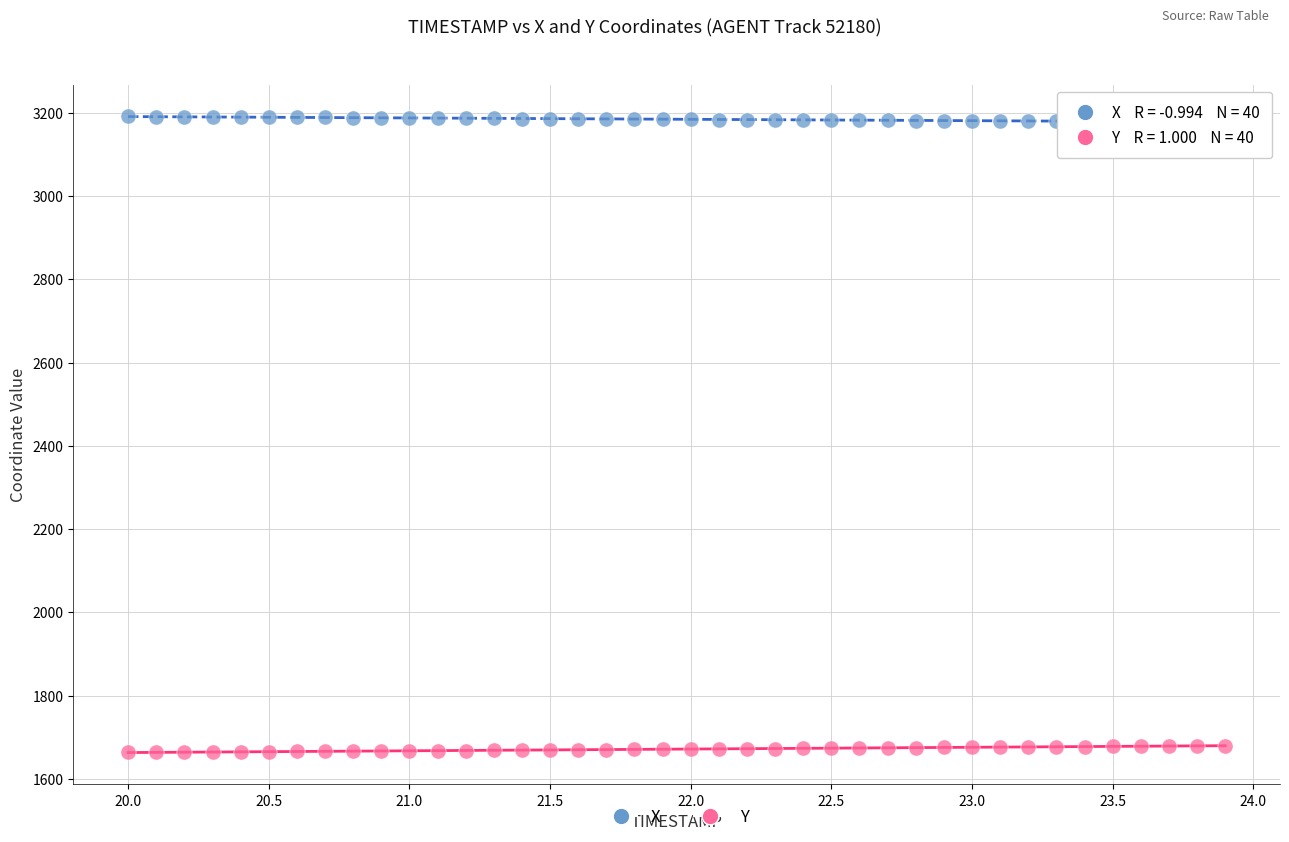

Across all data points, what is the range of X values (max minus min)?

3.9